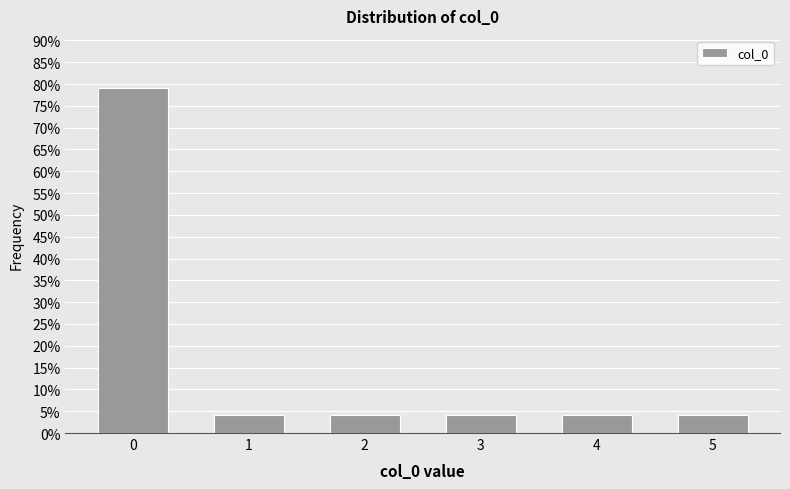

Reading left to right, what are all the values shown in this chart?

79.2	4.2	4.2	4.2	4.2	4.2